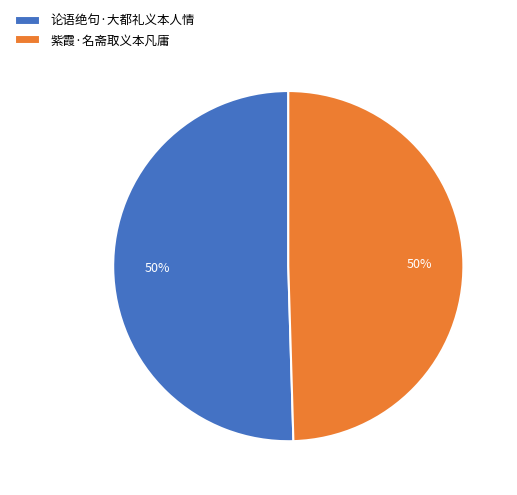

To the nearest percent, what percentage of the pie is 论语绝句·大都礼义本人情?

50%